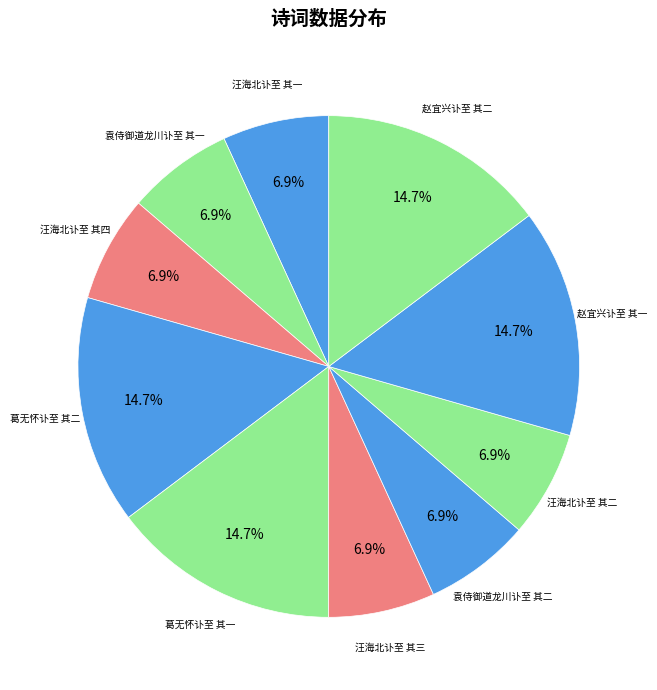

How many slices are in this pie chart?

10